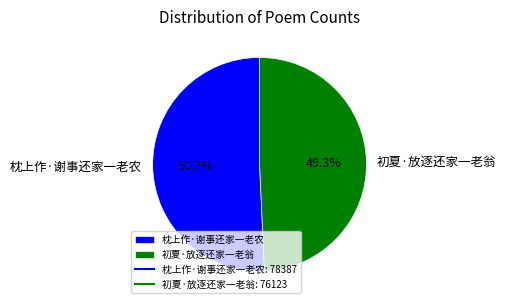

To the nearest percent, what is the combined percentage of 初夏·放逐还家一老翁 and 枕上作·谢事还家一老农?

100%